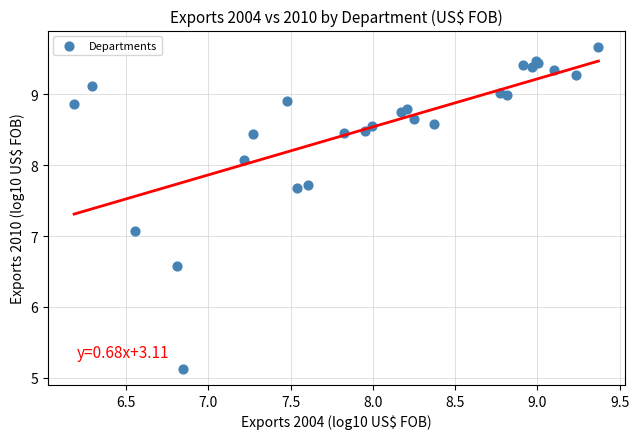

What Y value in the scatter plot is closest to 7?

7.1